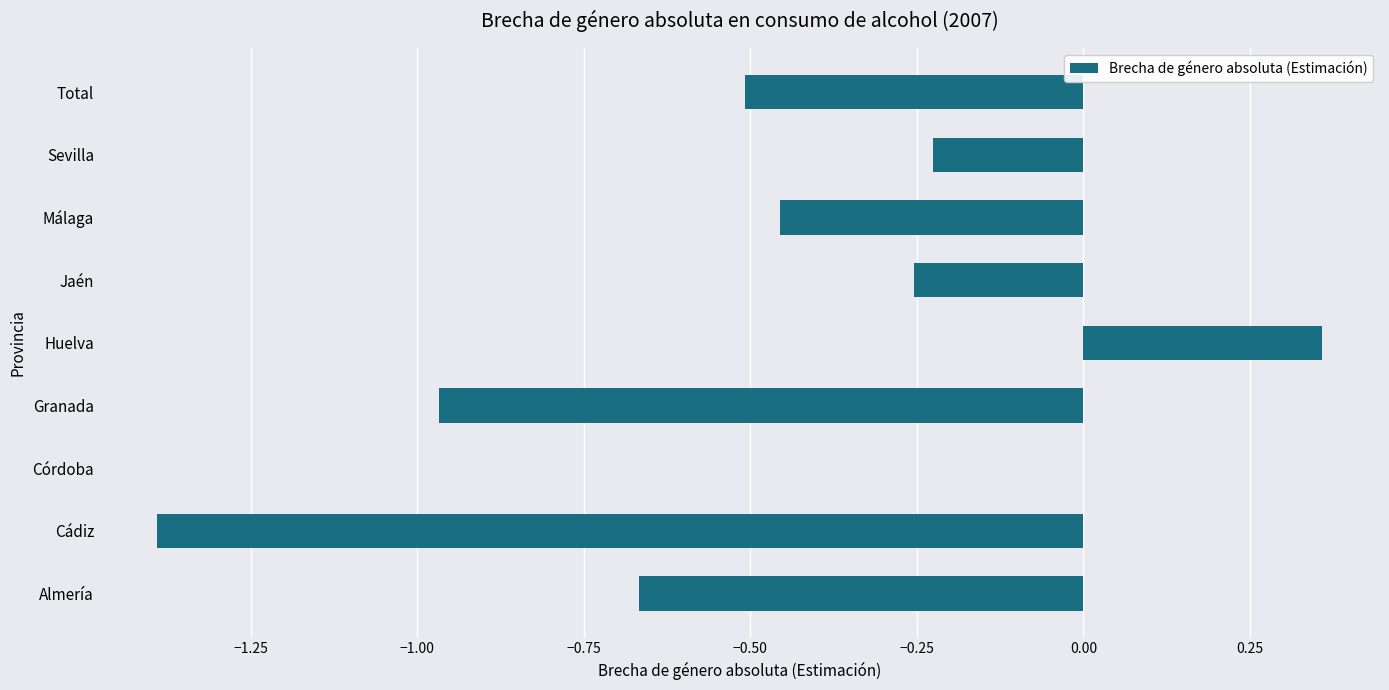

Which label corresponds to the largest value in the chart?

Huelva